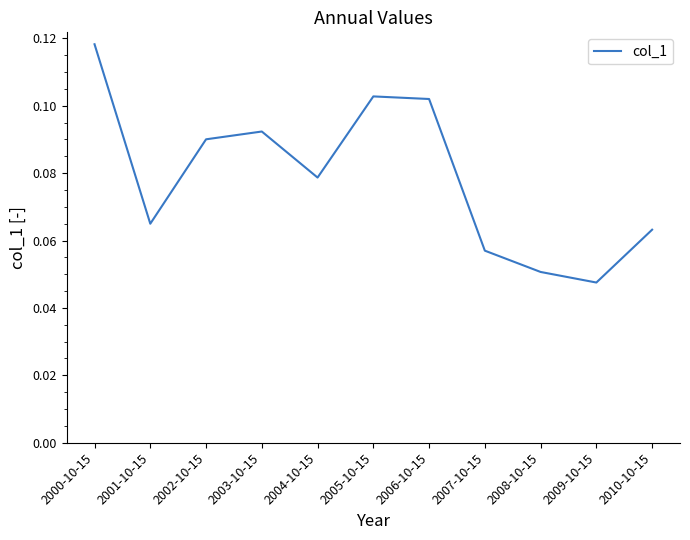

Where is the first local minimum?

2001-10-15